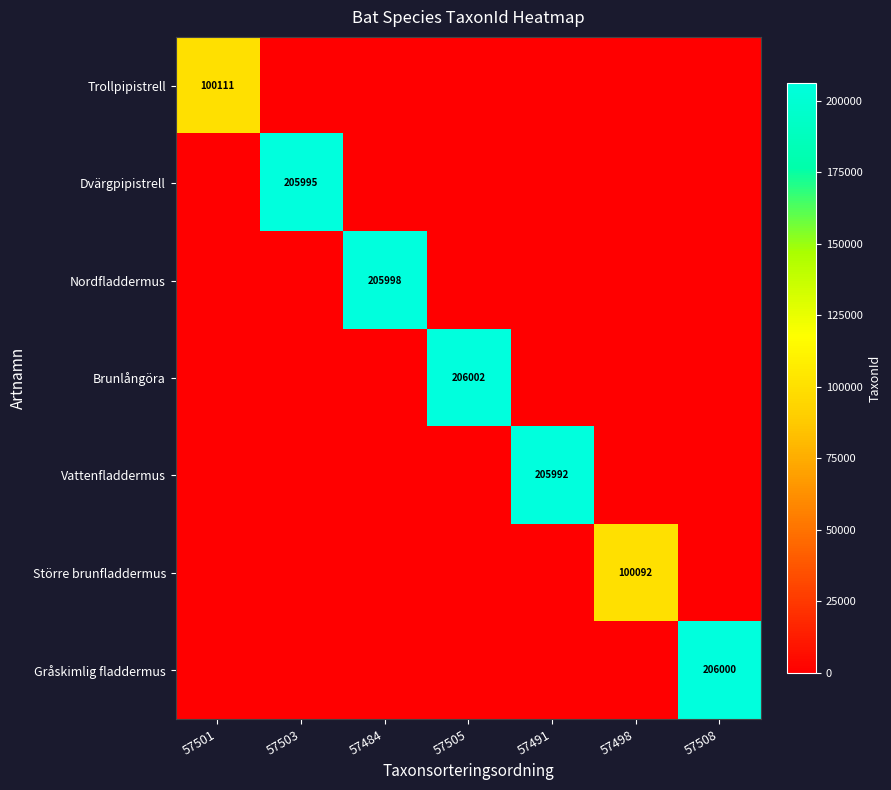

What is the difference between the maximum and minimum values in the Dvärgpipistrell series?

205995